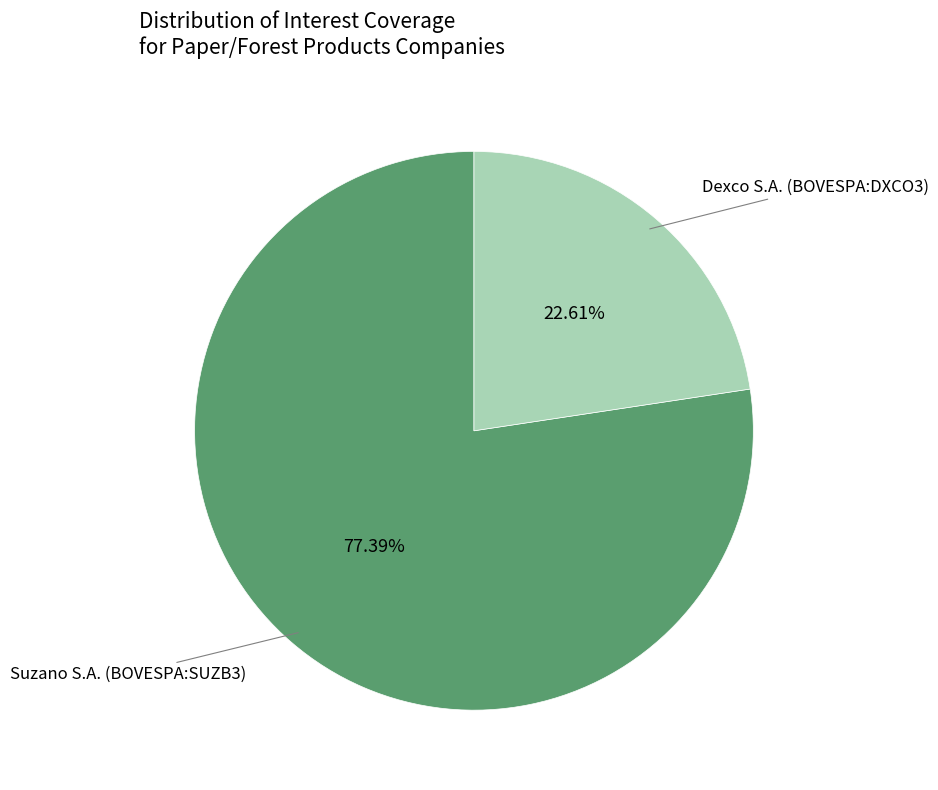

To the nearest percent, what percentage of the pie is Dexco S.A. (BOVESPA:DXCO3)?

23%